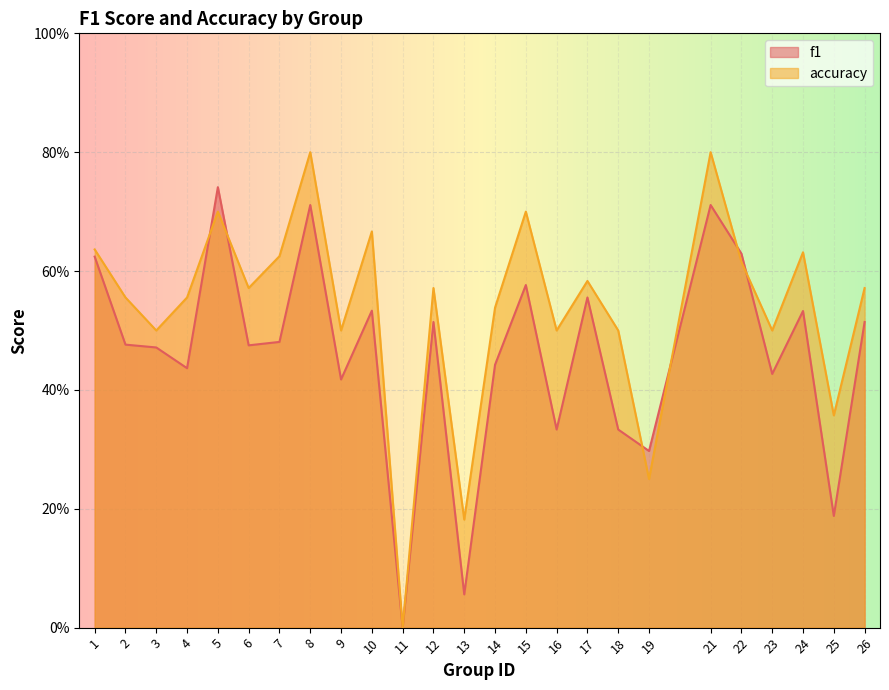

Between 16 and 10, which is larger?

10